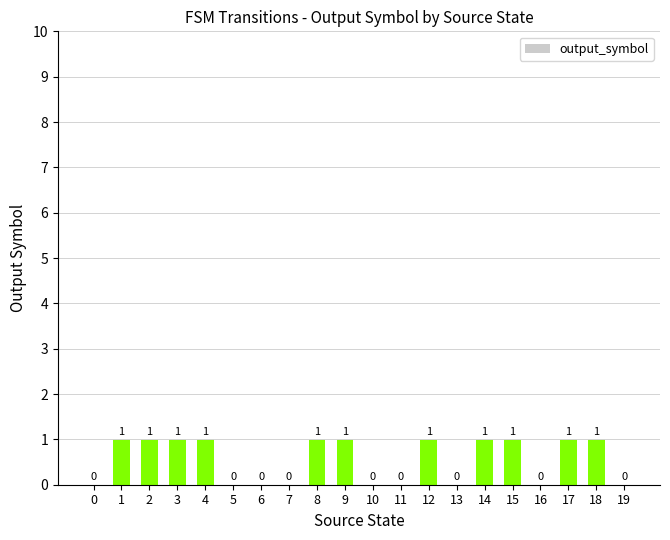

Which has a higher value, 4 or 16?

4